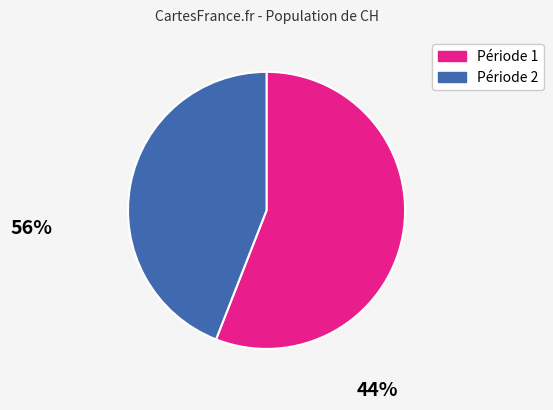

Is there any slice that represents more than half of the pie?

Yes